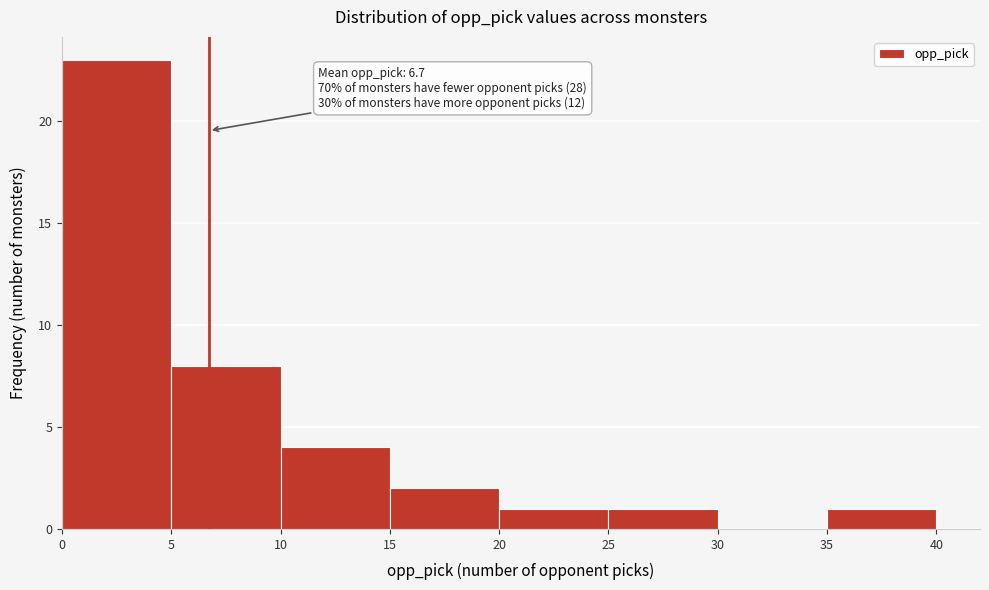

Which range on the x-axis has the tallest bar?

0 to 5